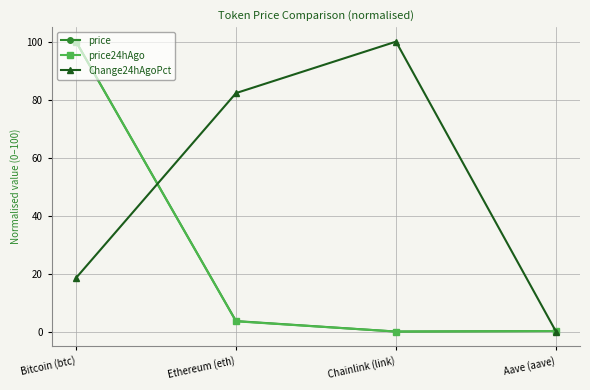

What is the total value across all series at Chainlink (link)?

100.0